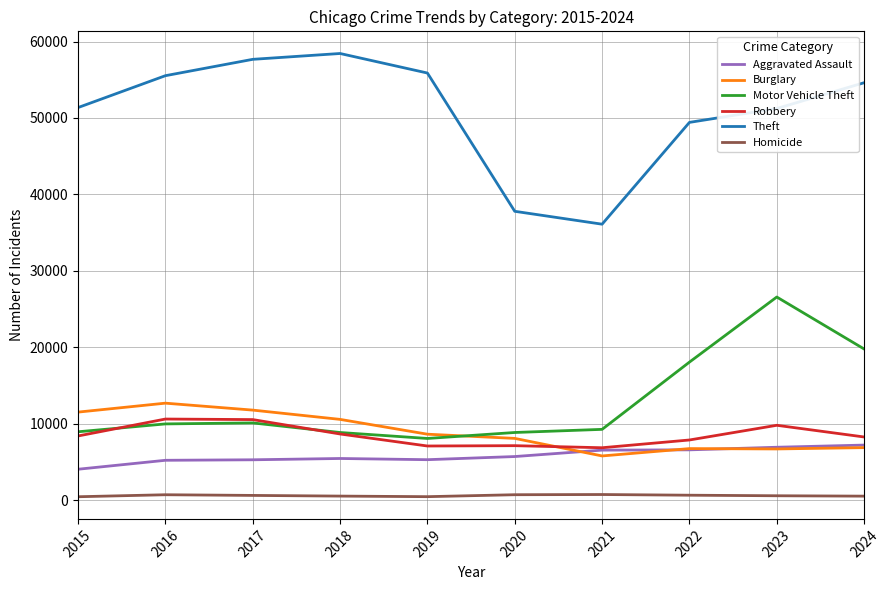

What is the average value of the Theft series?

50802